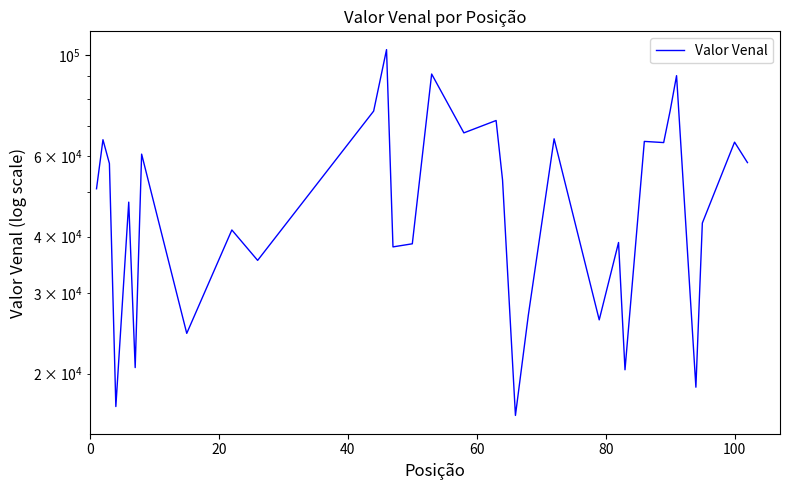

What is the value of the 12th point from the left?

102851